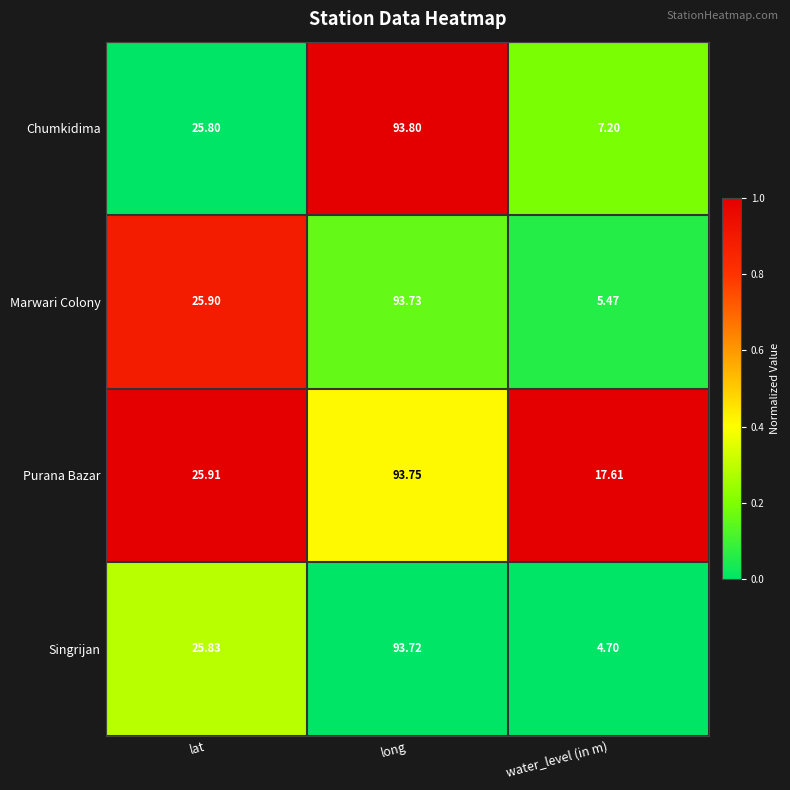

At which label does Chumkidima reach its peak?

long